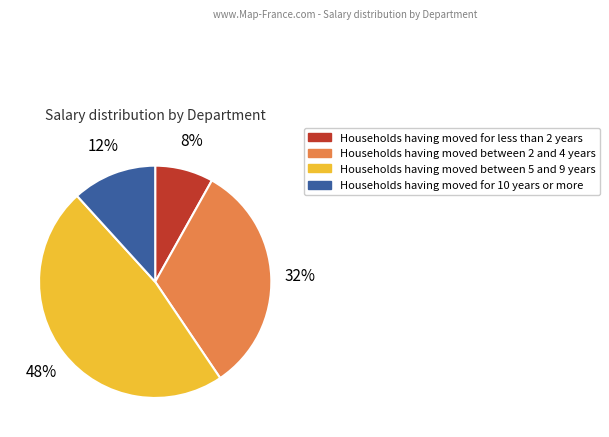

Is there any slice that represents more than half of the pie?

No